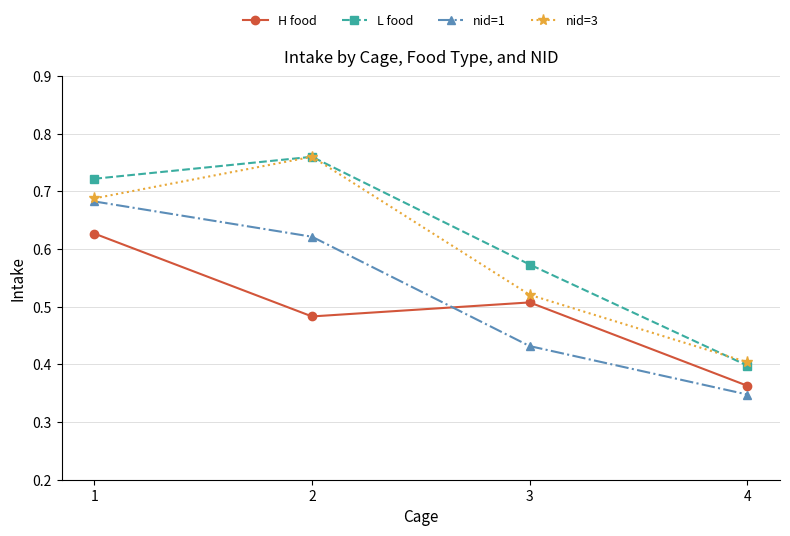

List the series in order of their overall mean, highest first.

L food, nid=3, nid=1, H food